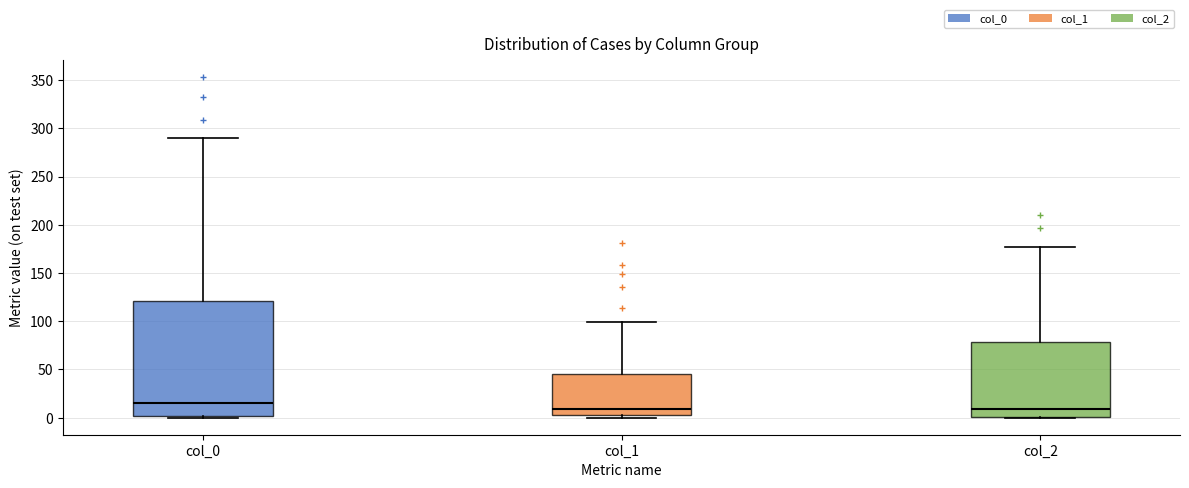

Reading left to right, transcribe this box plot: for each box, give where its median line is, the range the box spans, and where its two whiskers end, as read against the y-axis. The values are not printed on the chart, so give them approximately, as read against the axis.

col_0: median 15, box 0 to 120, whiskers 0 to 290
col_1: median 10, box 5 to 45, whiskers 0 to 100
col_2: median 10, box 0 to 80, whiskers 0 to 175